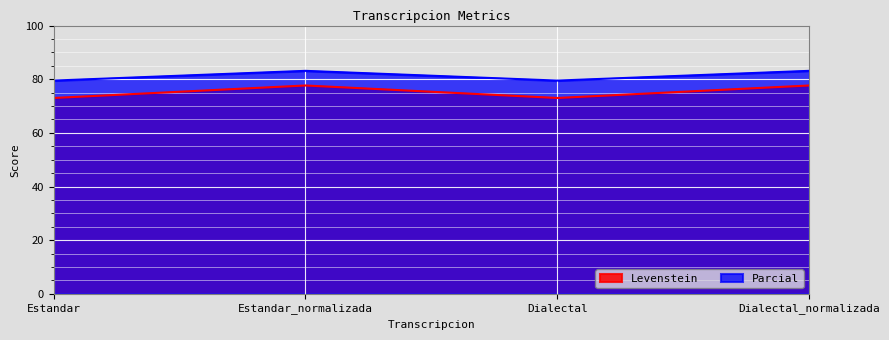

Reading left to right, list all the values displayed in this chart.

Levenstein: 73.0	77.7	73.0	77.7
Parcial: 79.5	83.1	79.5	83.1